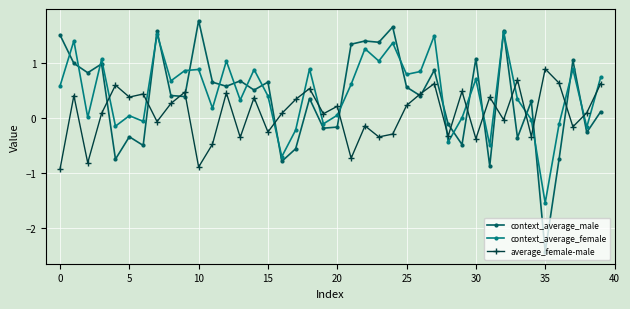

What are all the series names shown in the legend?

context_average_male, context_average_female, average_female-male